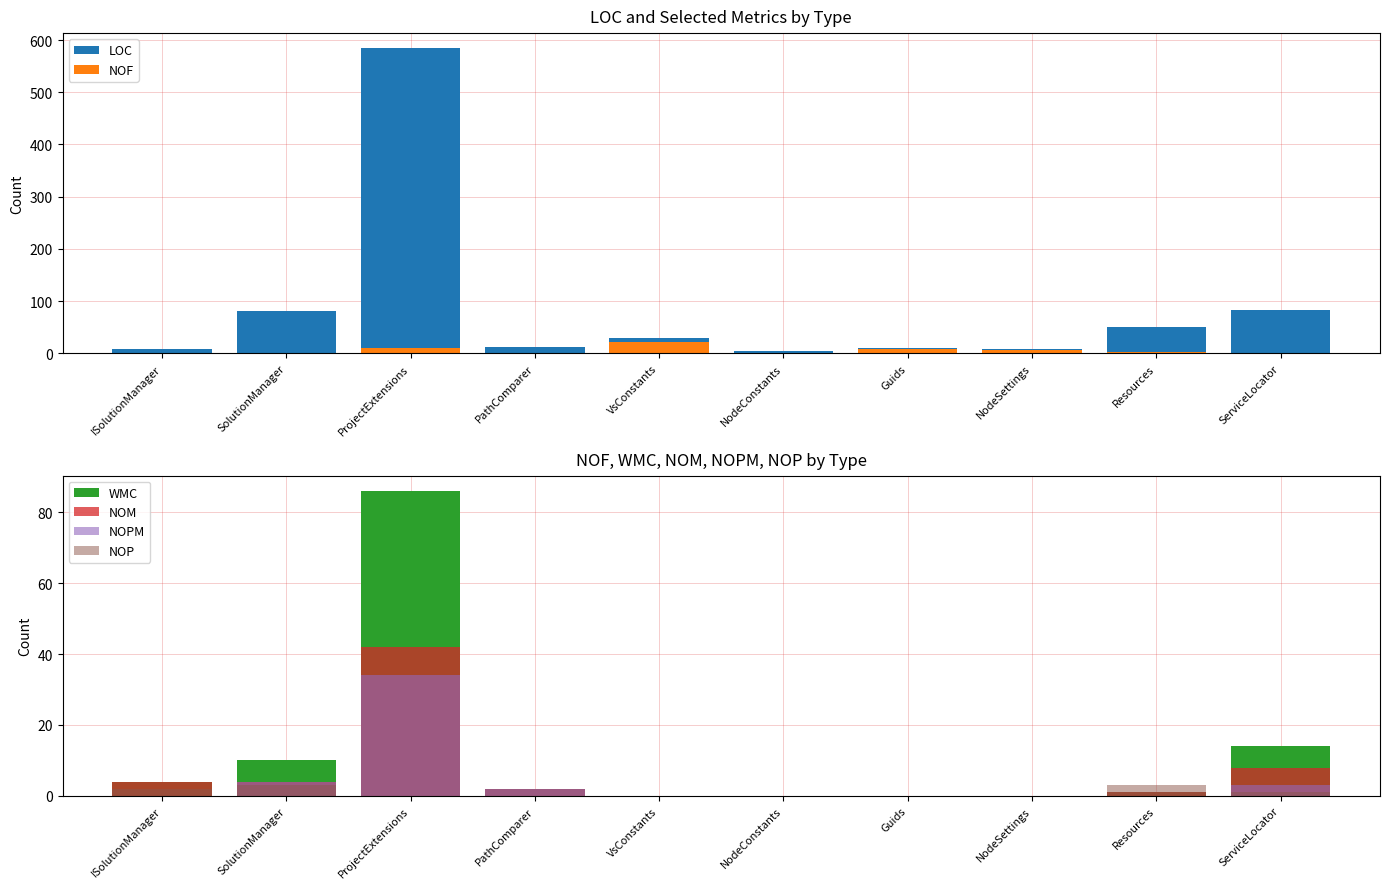

Which series has the largest total across all categories?

LOC